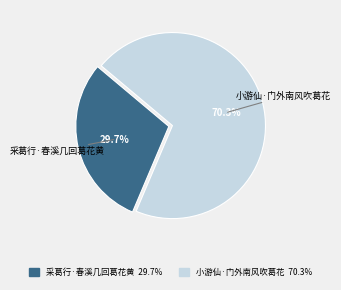

Which category accounts for the majority?

小游仙·门外南风吹葛花